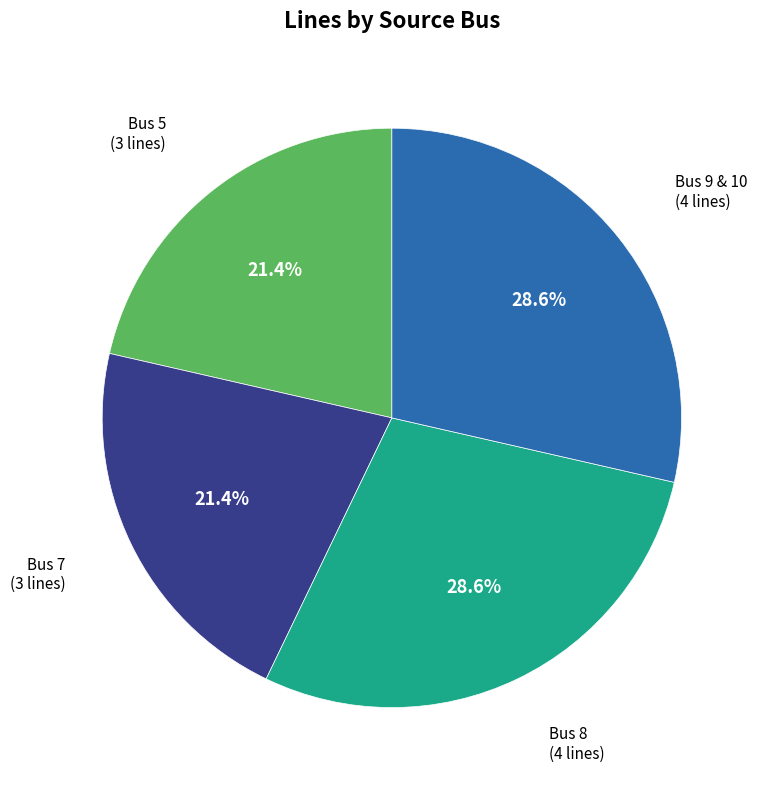

Does any single category account for the majority?

No